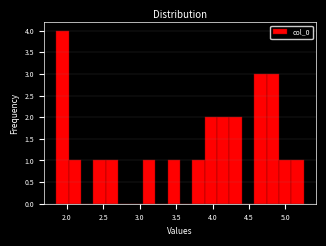

Read against the x-axis, roughly where is the centre of the tallest bar?

1.95